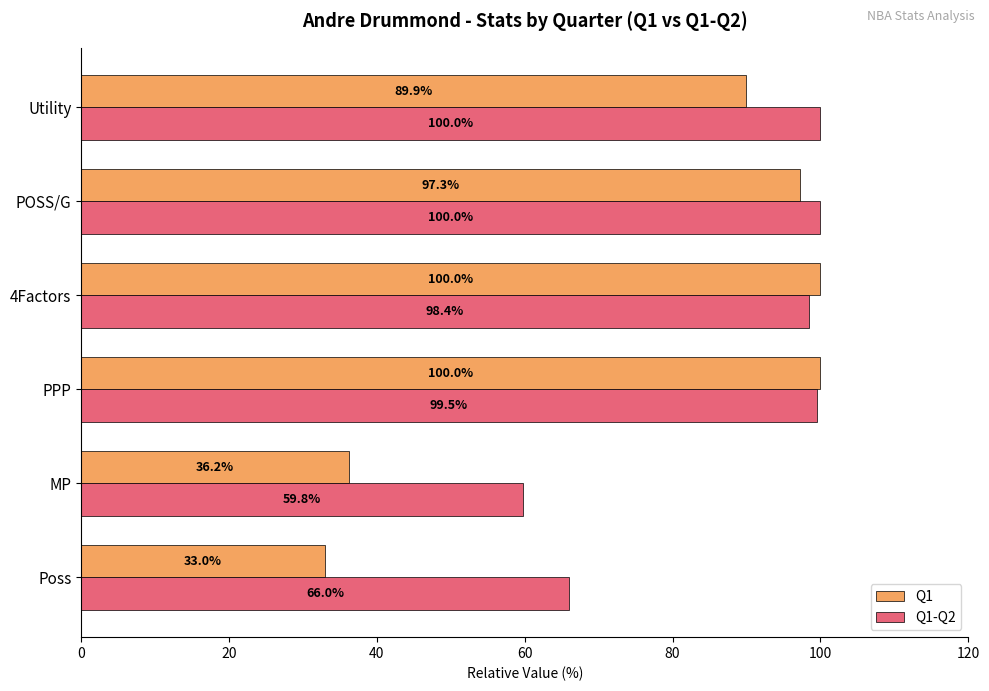

What are all the series names shown in the legend?

Q1, Q1-Q2